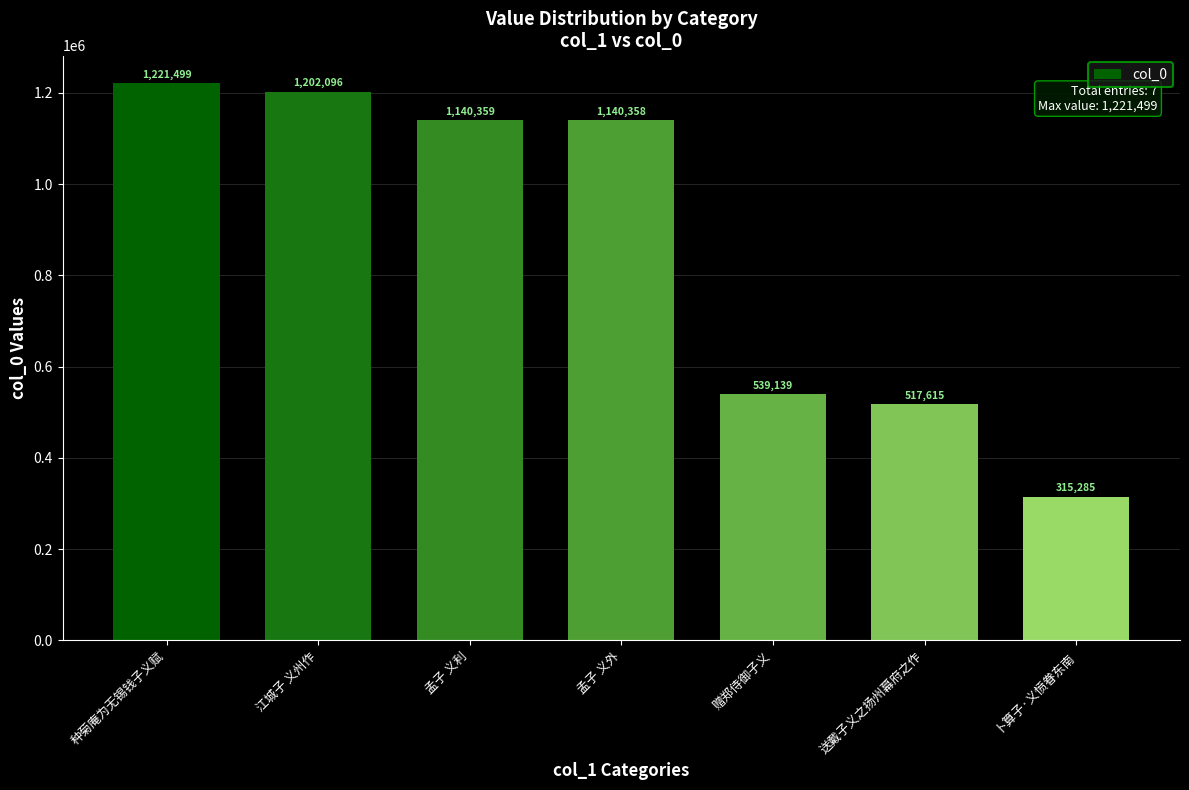

Rank the categories by value from lowest to highest.

卜算子·义愤眷东南, 送戴子义之扬州幕府之作, 赠郑侍御子义, 孟子 义外, 孟子 义利, 江城子 义州作, 种菊庵为无锡钱子义赋